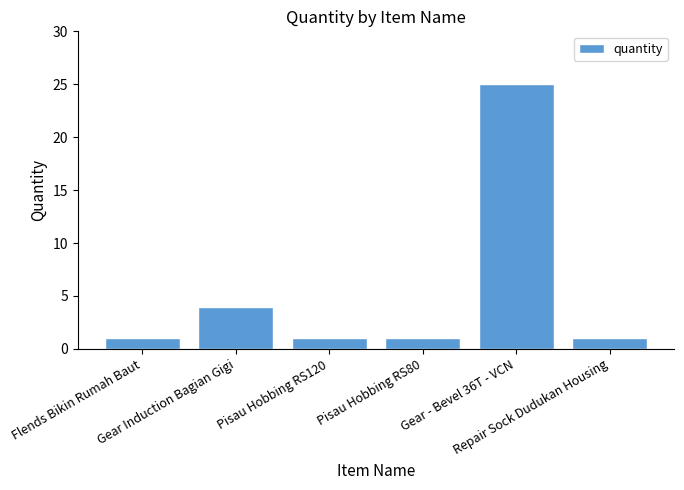

How many bars are there in total?

6